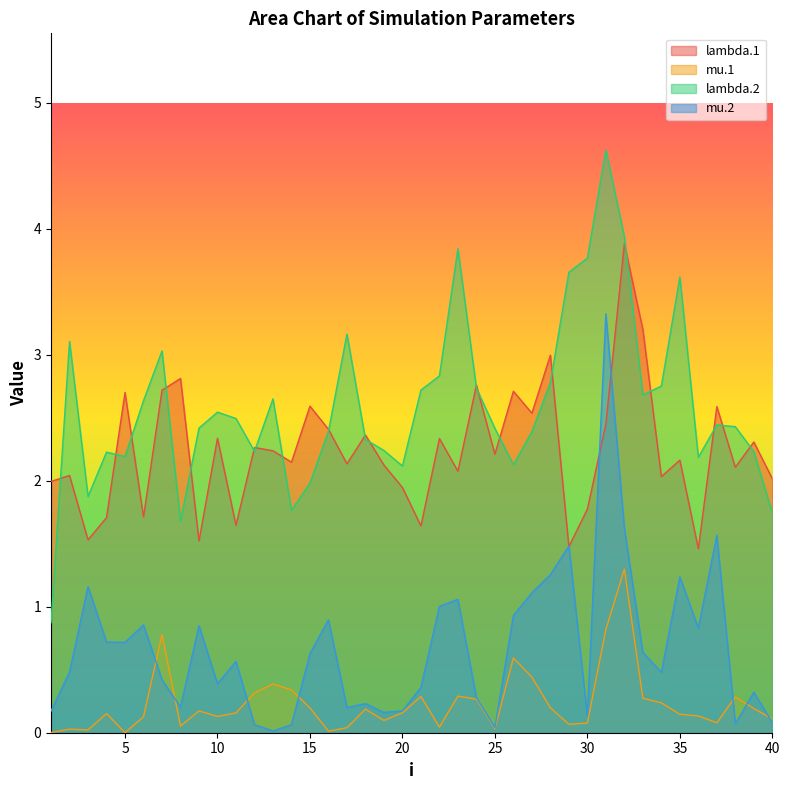

True or false: lambda.1 has a value of 4.2 at 18.

False